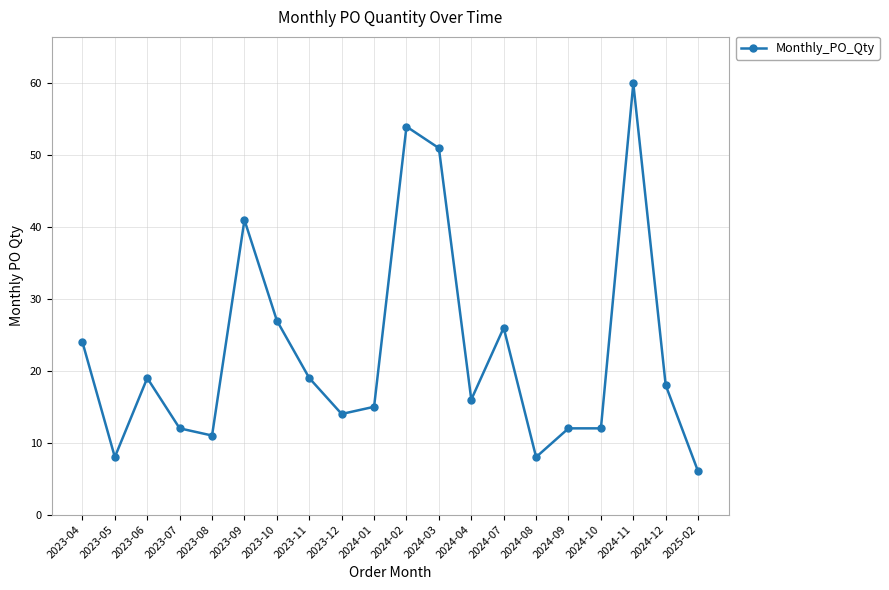

What is the approximate value at 2024-07, to the nearest 10?

30